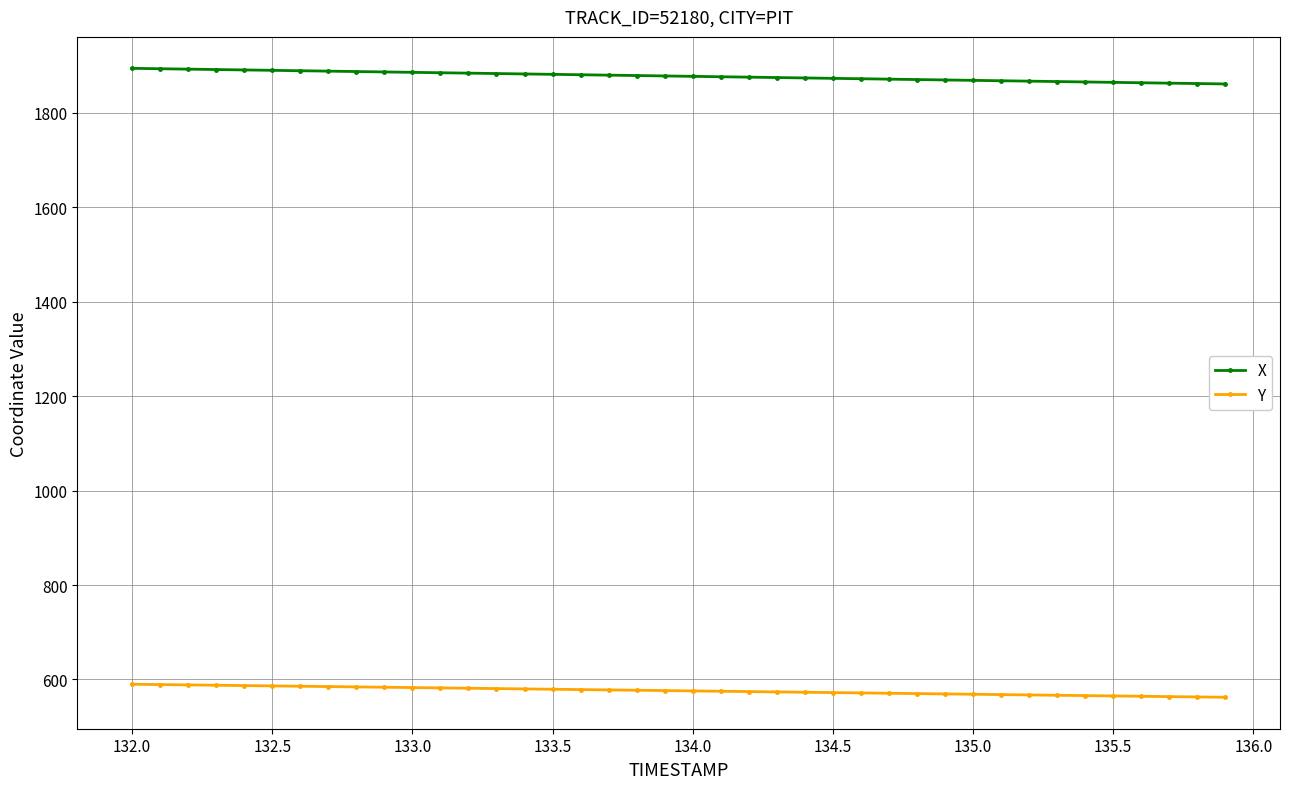

True or false: Y and X intersect in this chart.

False